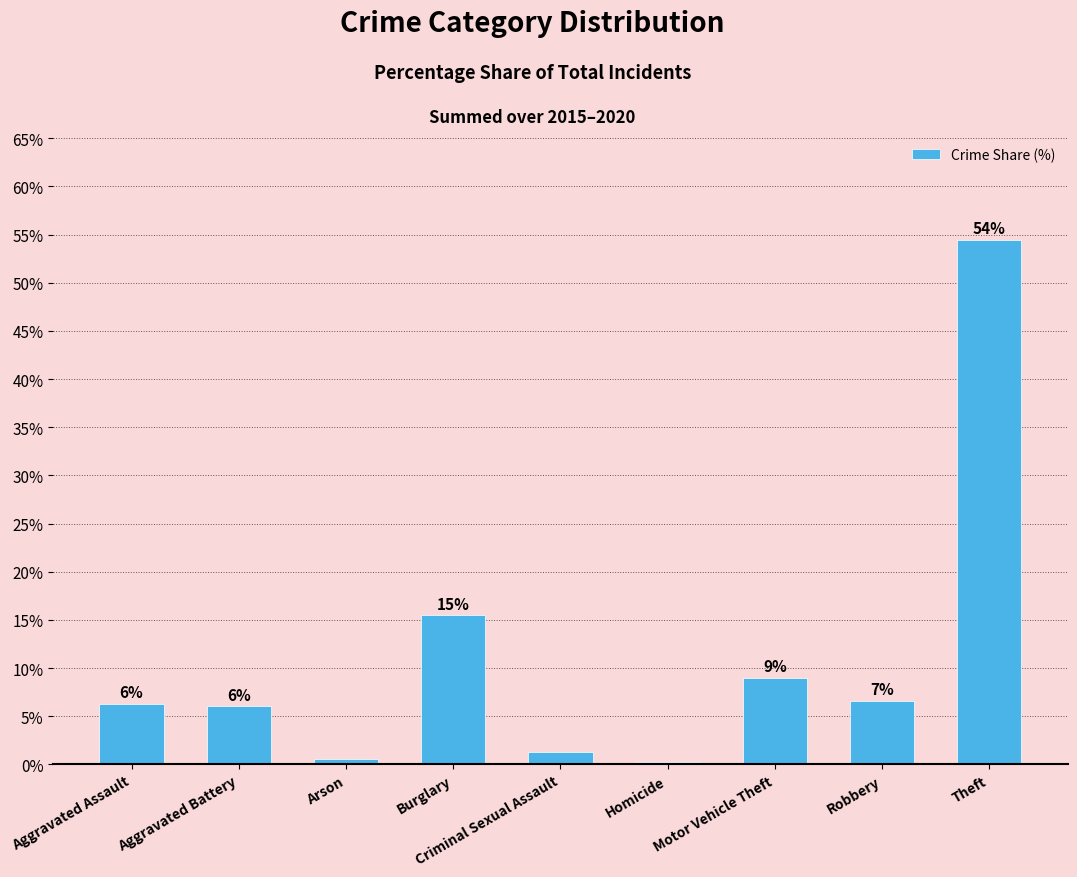

How many values are below 6?

3